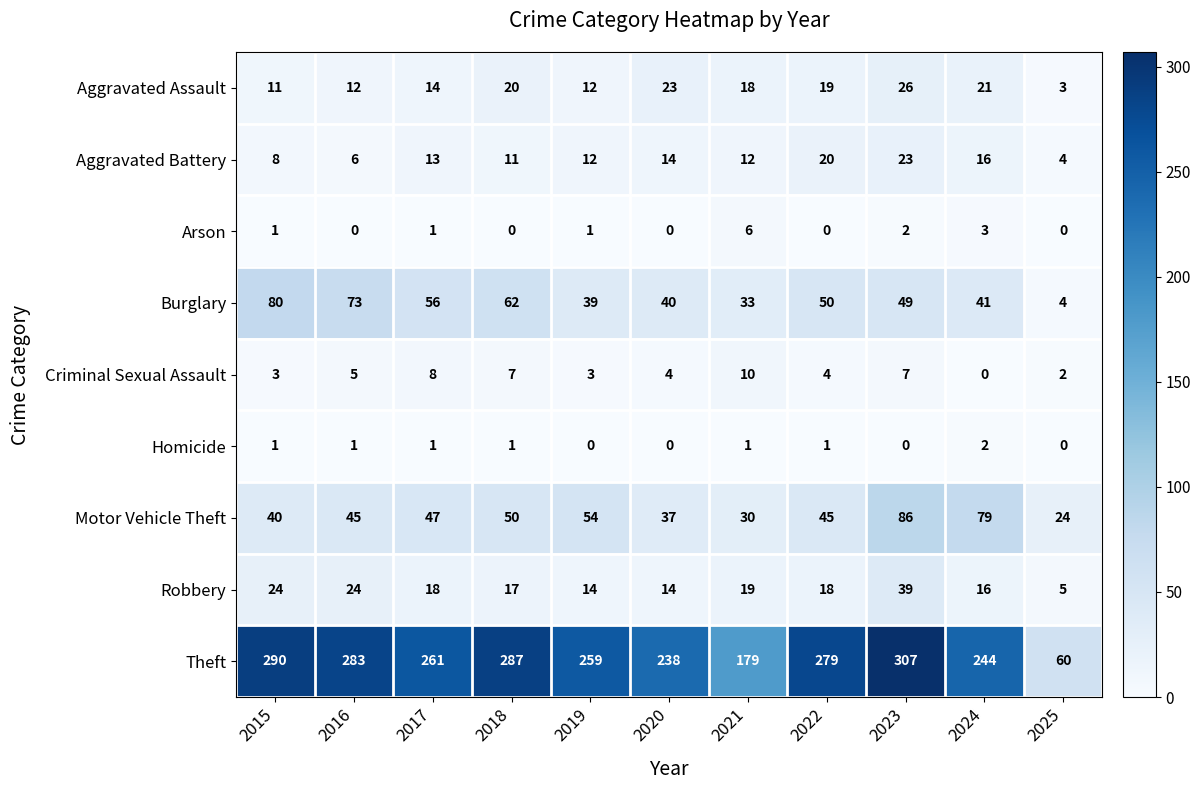

List the series in order of their peak value, highest first.

Theft, Motor Vehicle Theft, Burglary, Robbery, Aggravated Assault, Aggravated Battery, Criminal Sexual Assault, Arson, Homicide